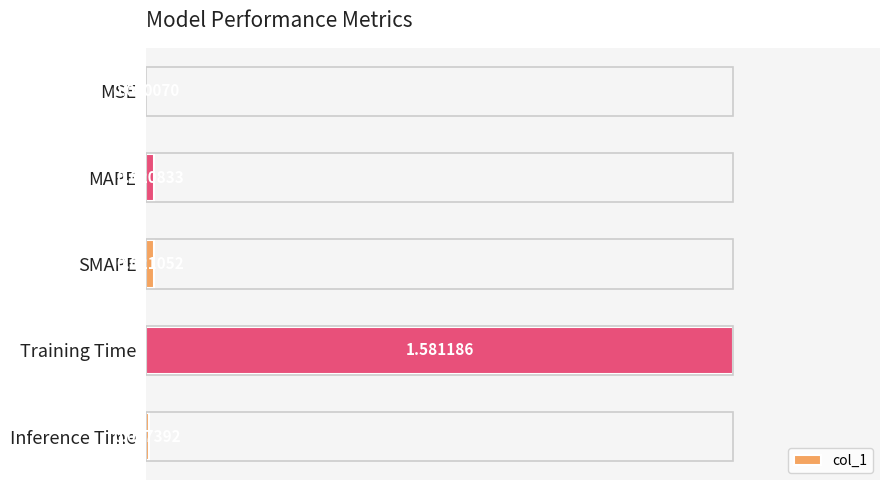

Which has a higher value, Inference Time or SMAPE?

SMAPE